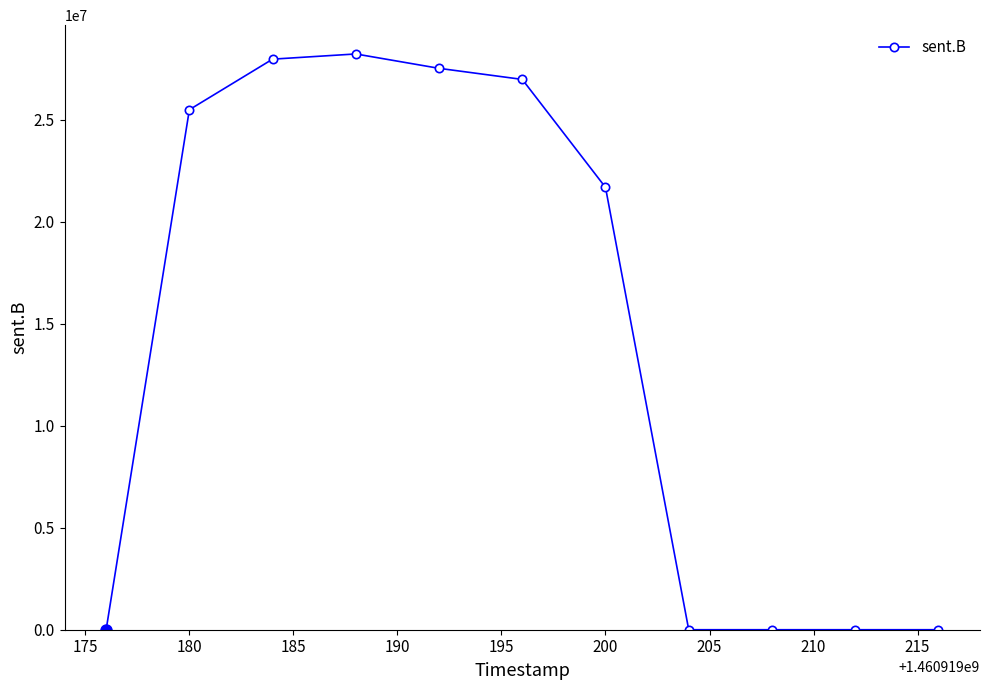

Count the number of categories in the chart.

11